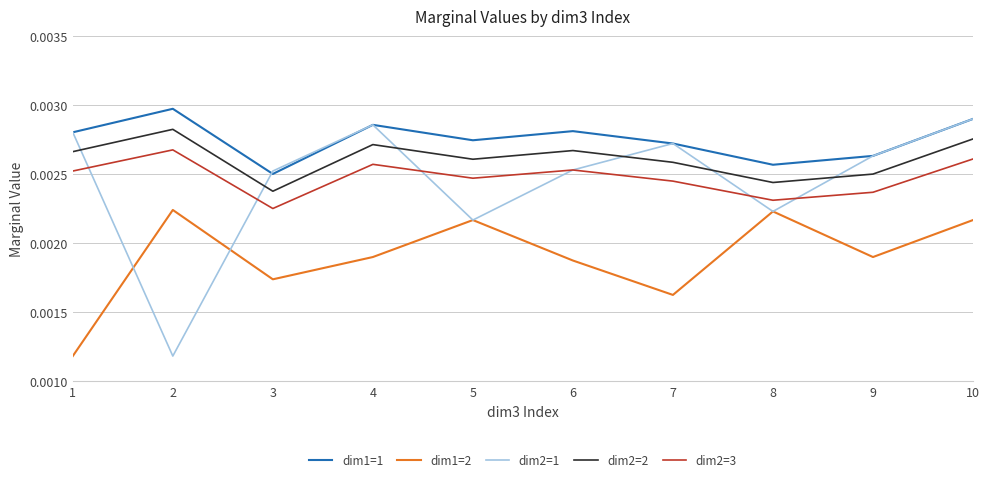

At which label is dim1=1 closest to 0?

3